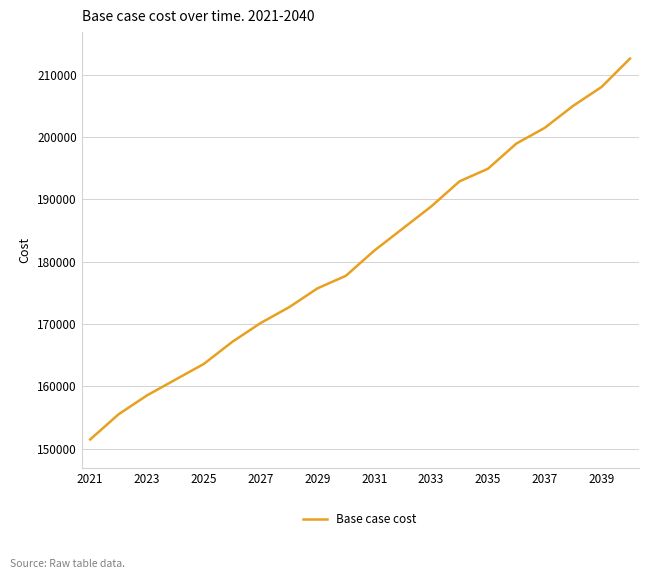

What is the minimum value shown in the chart?

151495.7